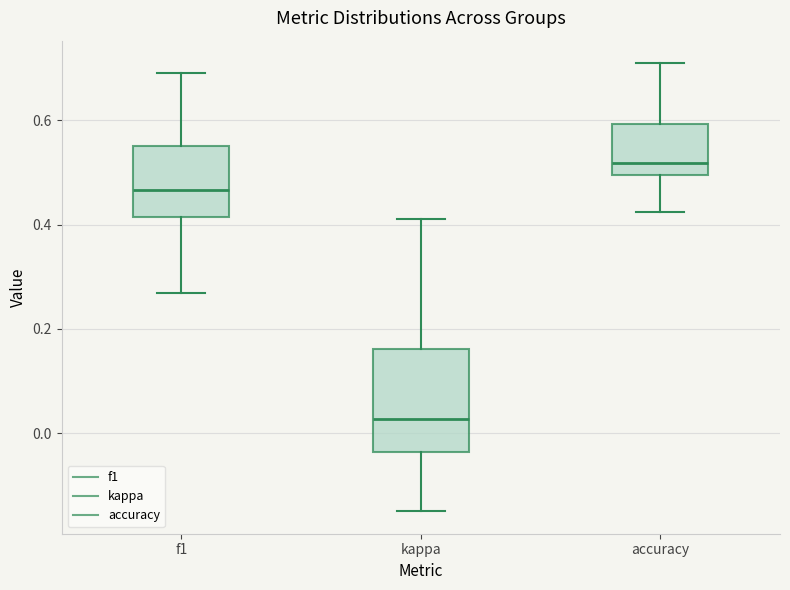

Which box's median line is the lowest?

kappa